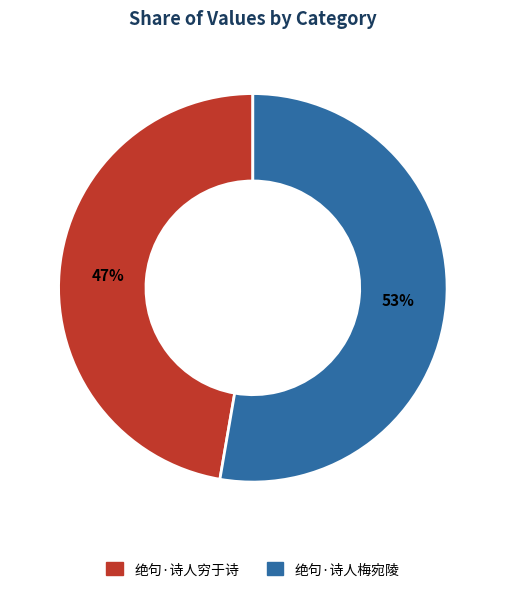

What is the ratio of the value at 绝句·诗人穷于诗 to the value at 绝句·诗人梅宛陵?

0.9